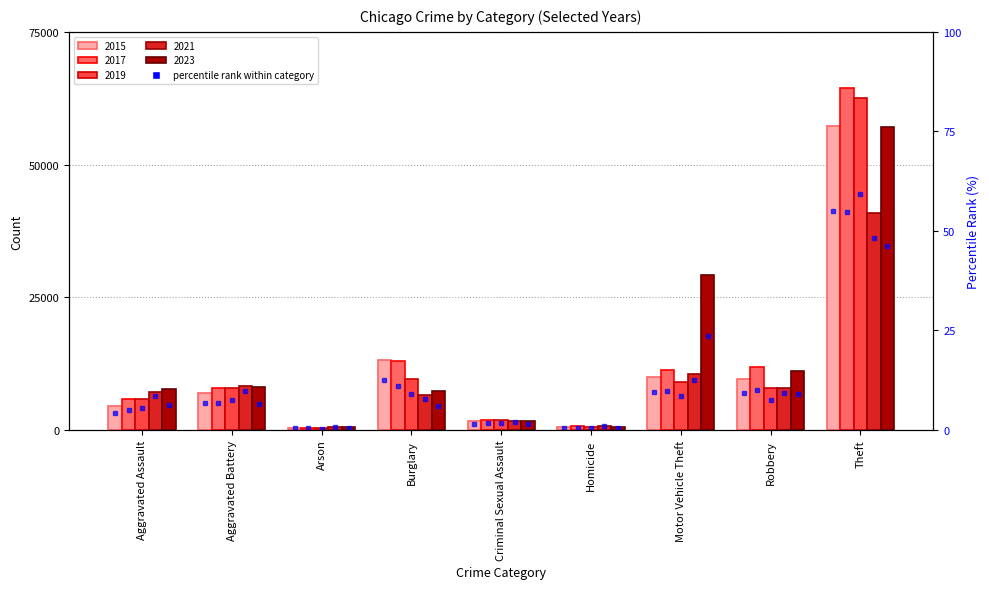

Reading right to left, what are all the values shown in this chart?

54.9	9.2	9.6	0.5	1.6	12.6	0.4	6.7	4.3